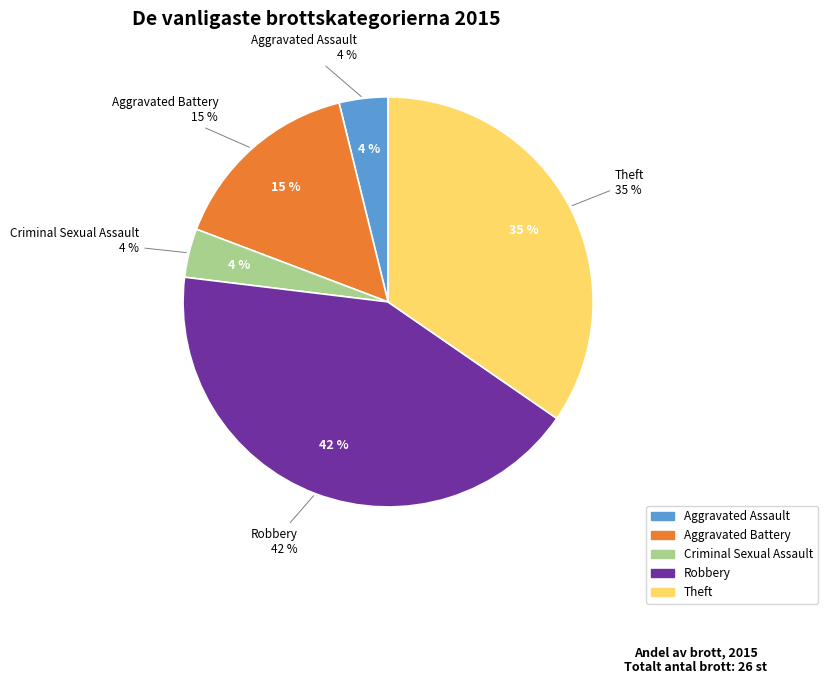

True or false: Robbery accounts for 42% of the total.

True